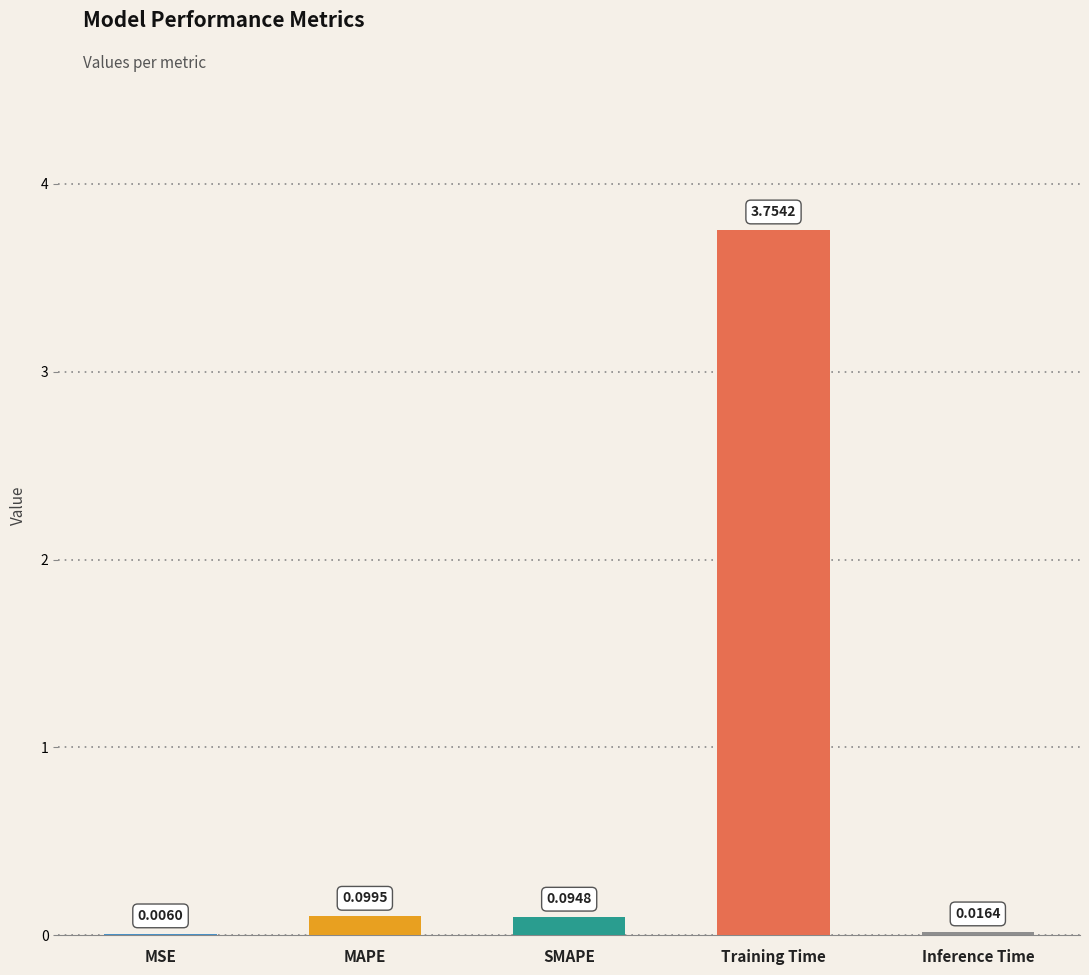

Where is the data nearest to the value 1?

MAPE